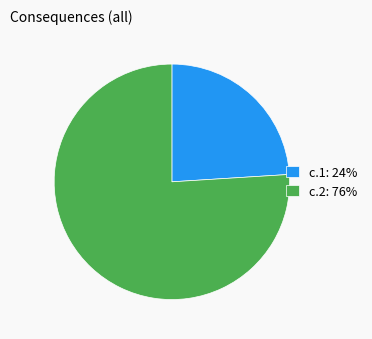

Is there a majority slice in this chart?

Yes